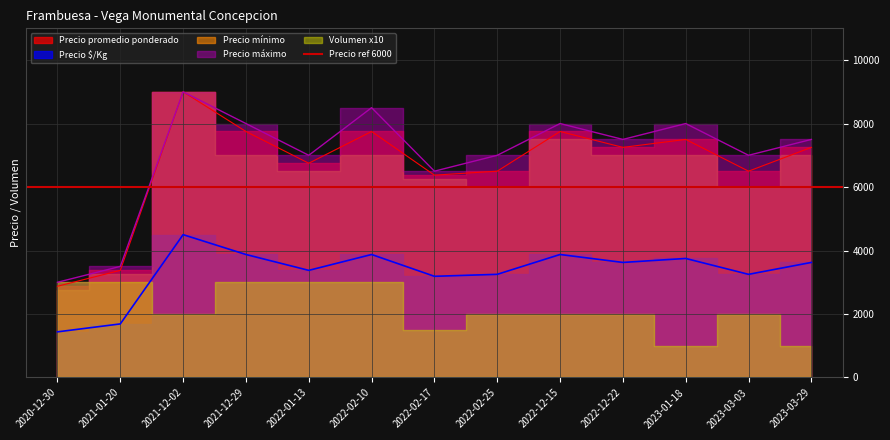

Between 2021-12-02 and 2022-01-13, which series saw the biggest shift?

Precio promedio ponderado